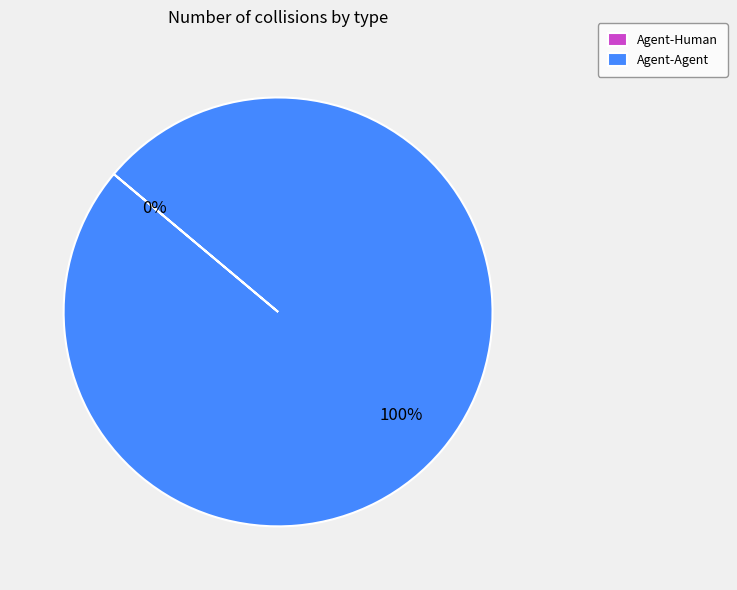

The Agent-Human slice represents 5% of the pie. True or false?

False